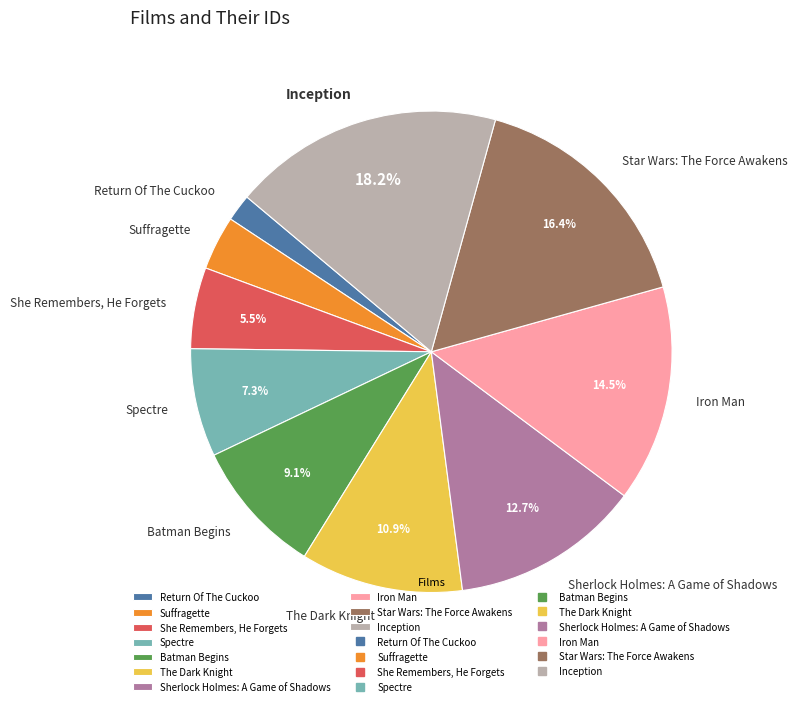

What is the ratio of the value at Spectre to the value at She Remembers, He Forgets?

1.3